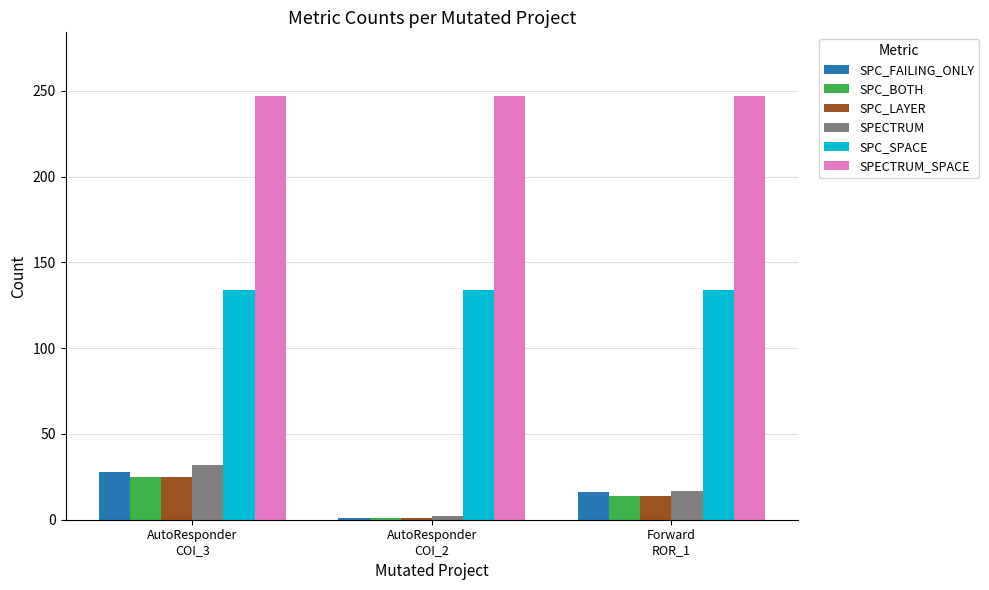

Which series has the widest spread of values?

SPECTRUM